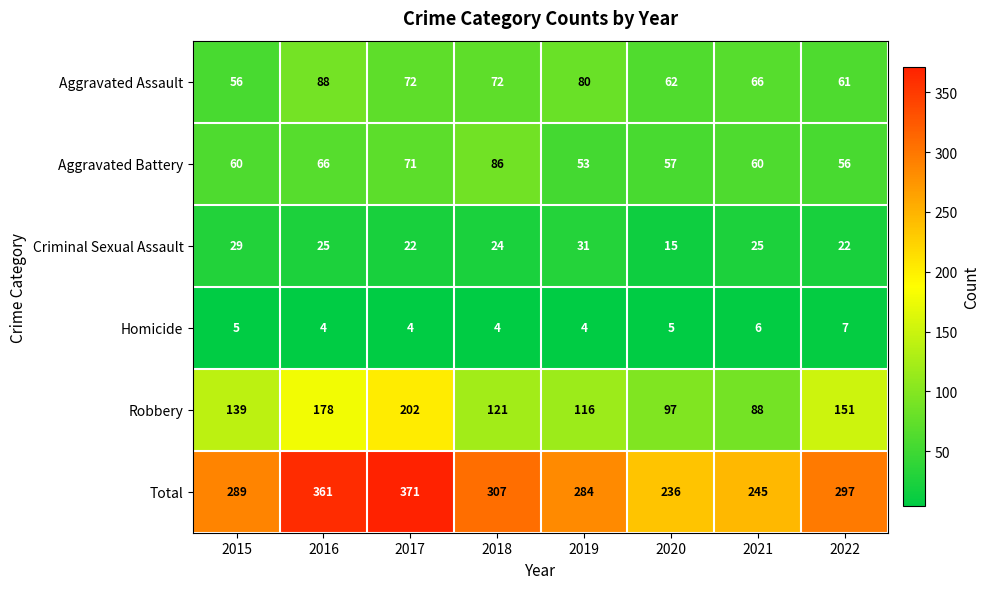

At which label is Robbery closest to 145?

2015